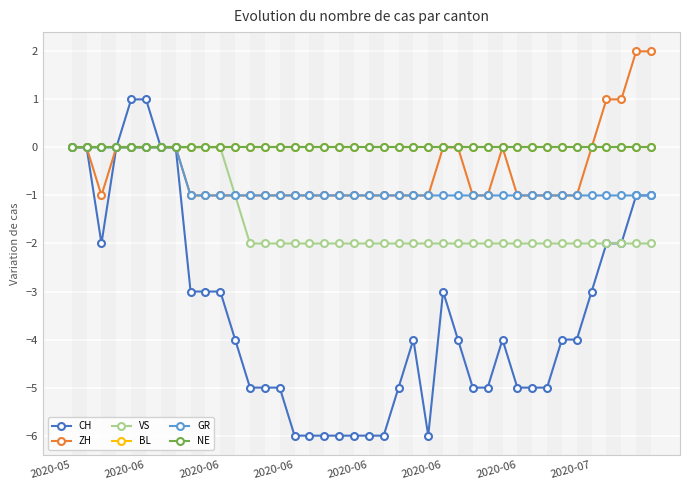

Is this an area chart (filled region under the line)?

No